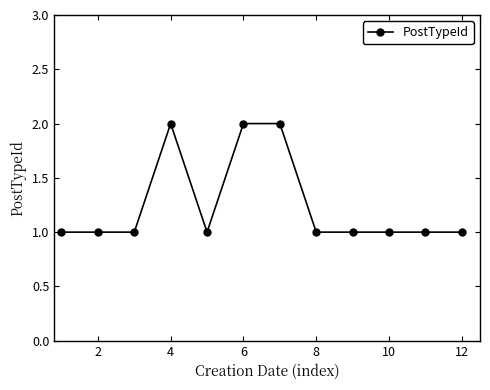

True or false: the data has more than 0 interior local peaks.

True